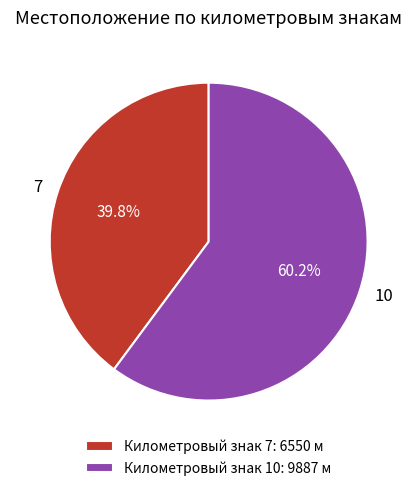

Is there a majority slice in this chart?

Yes